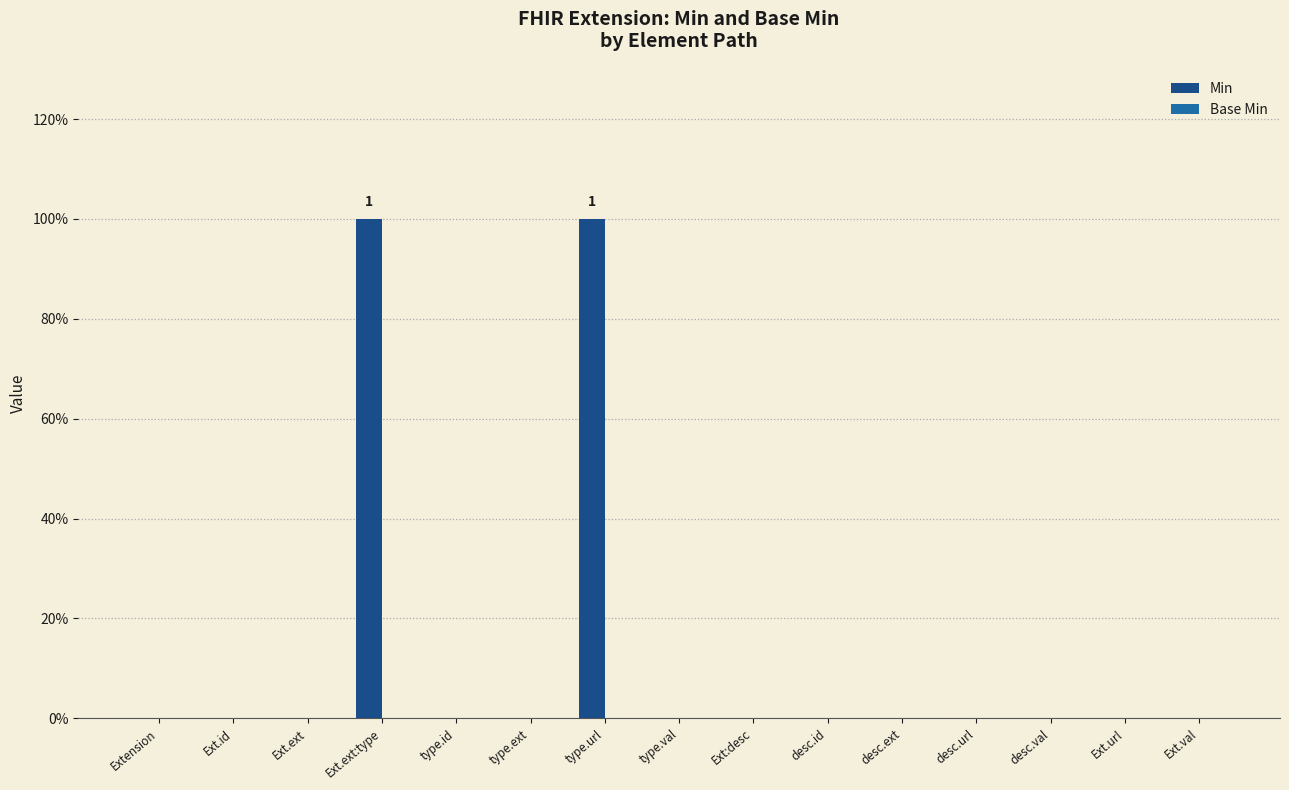

What is the label of the 14th bar from the left?

Ext.url